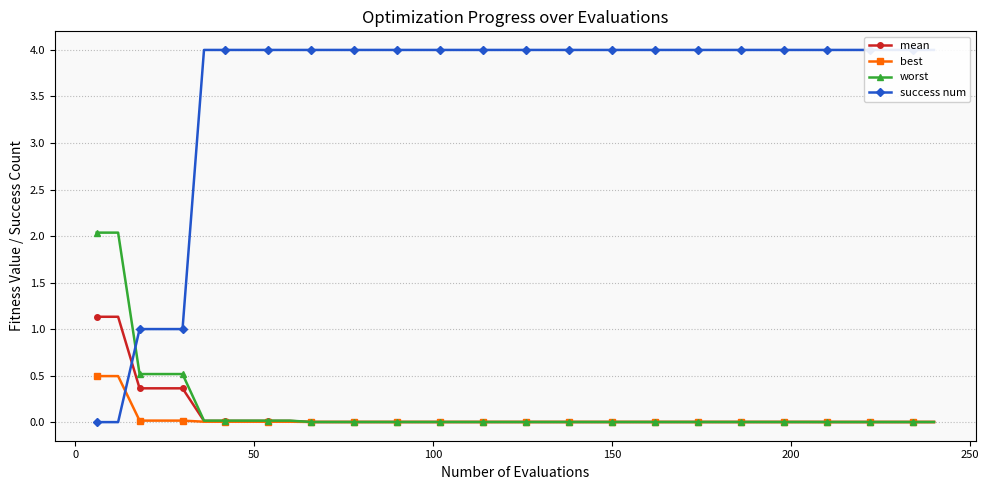

What is the maximum value for worst?

2.0